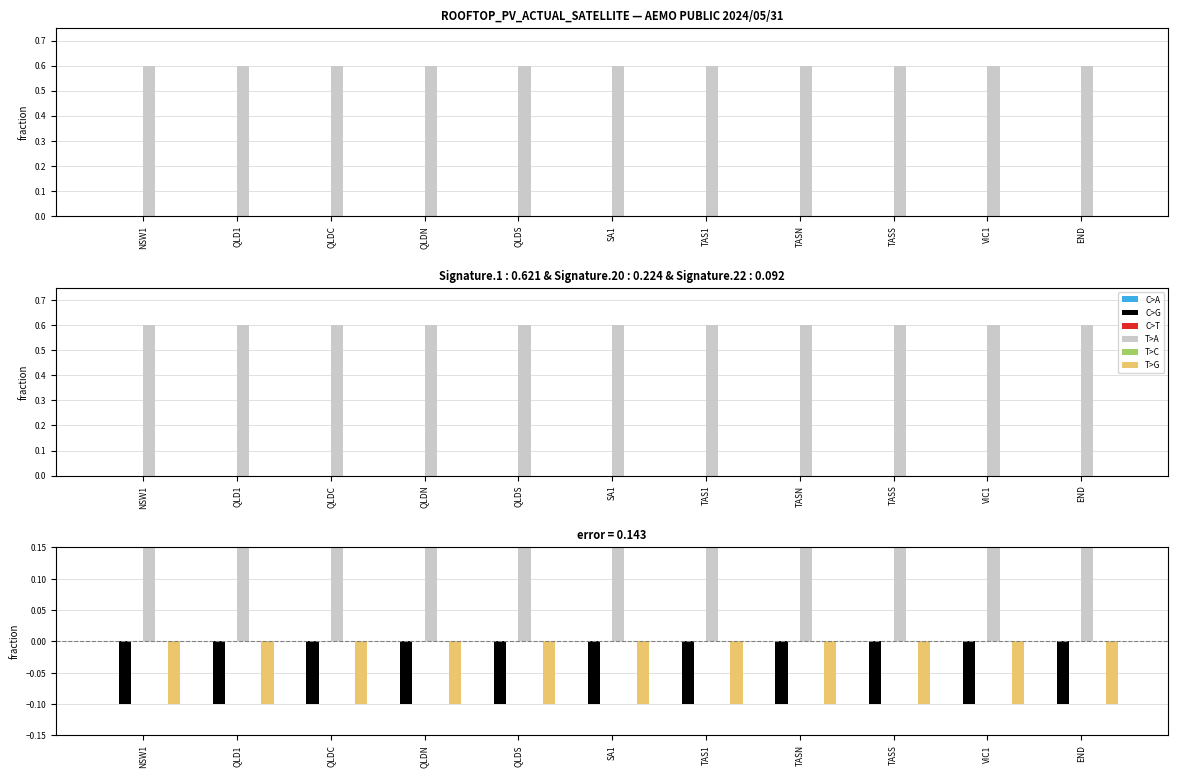

What position from the left is TASN?

8